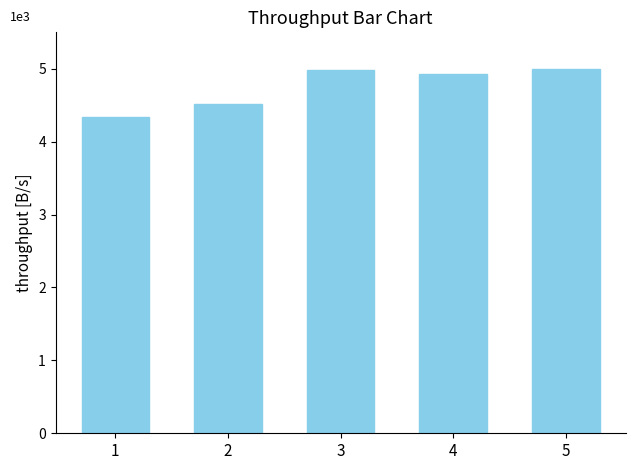

Are the bars horizontal?

No